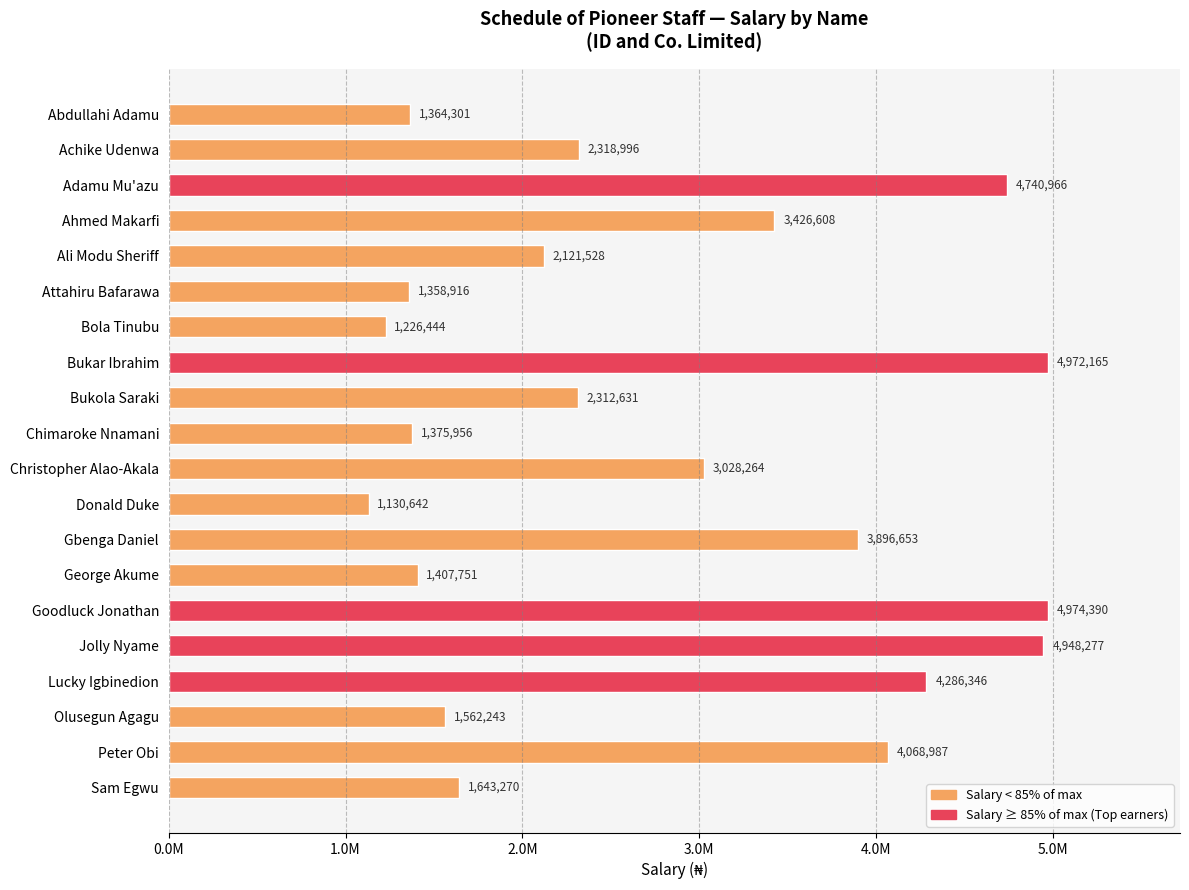

What is the minimum value shown in the chart?

1130642